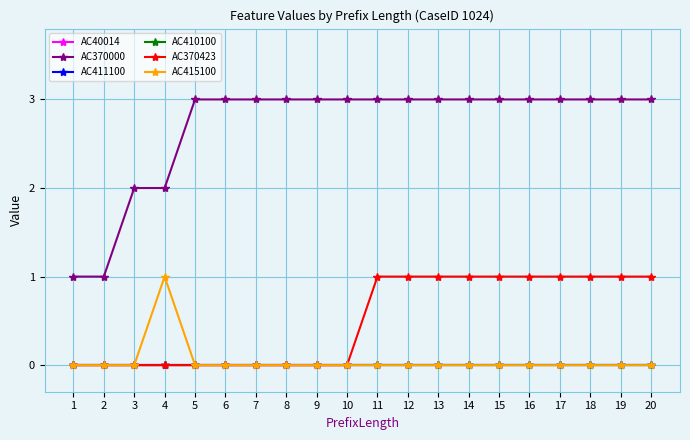

What is the minimum value for AC370000?

1